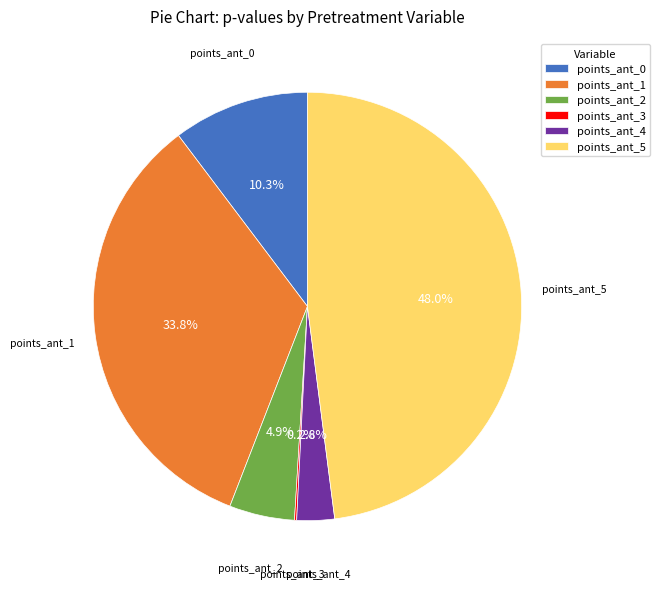

Is points_ant_1 the majority of the pie?

No